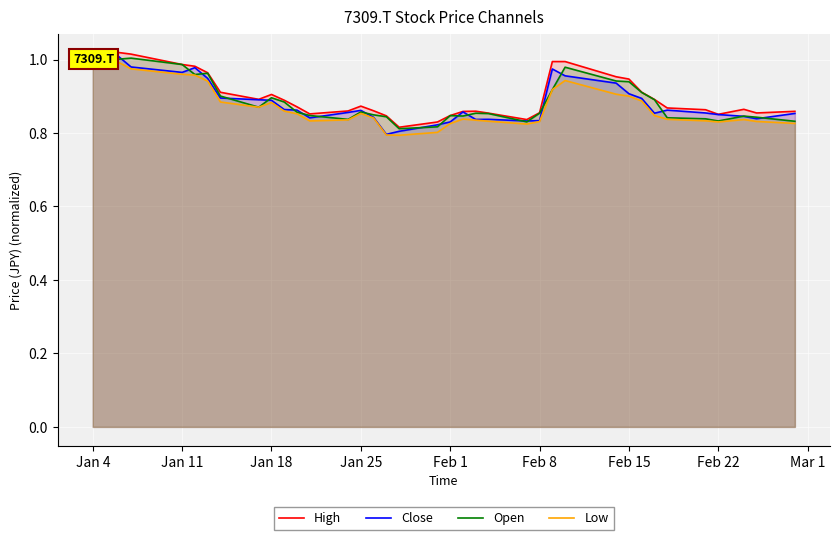

The Close series shows 0.5 at Feb 22. True or false?

False